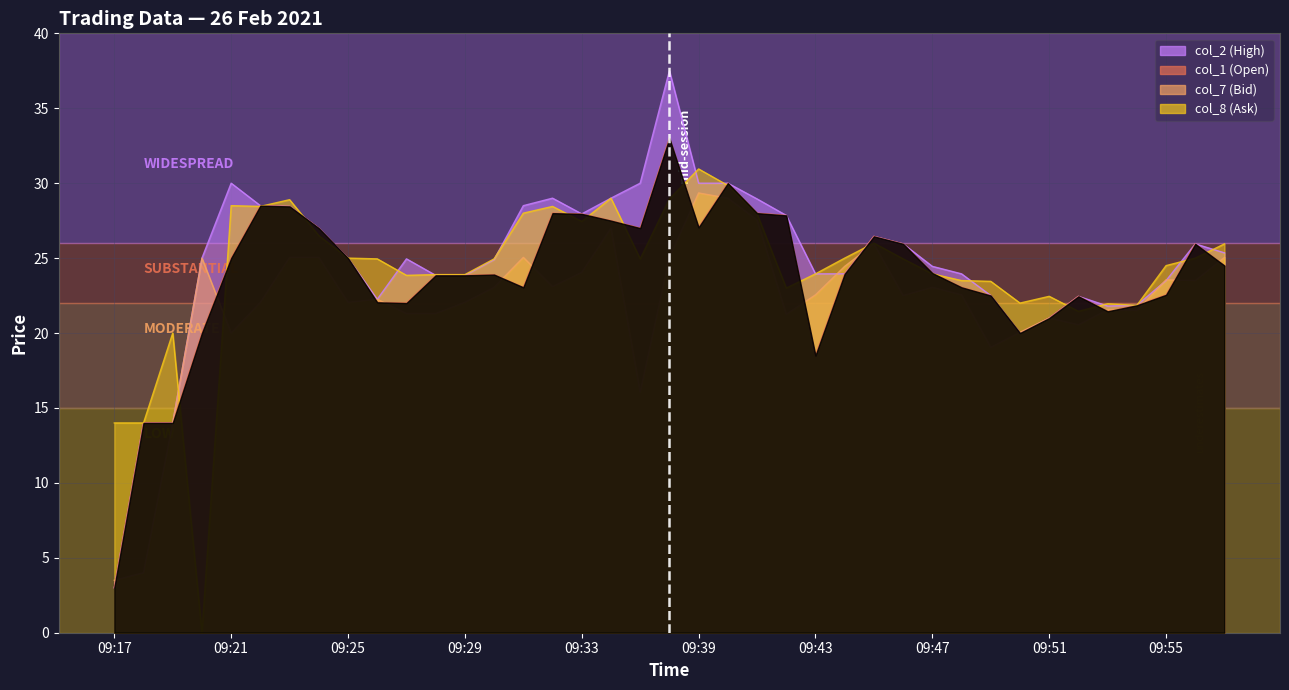

Reading left to right, what are all the values shown in this chart?

col_7 (Bid): 3.5	4.0	14.0	25.0	20.0	22.1	25.1	25.1	22.1	22.2	21.3	21.3	22.1	23.1	25.1	23.1	24.1	27.0	16.1	25.1	29.4	29.0	27.6	21.2	22.6	24.4	25.9	22.5	23.1	22.6	19.1	20.1	21.0	20.6	21.6	21.5	23.6	23.5	25.1
col_8 (Ask): 14.0	14.0	20.0	0.0	28.5	28.4	28.9	26.5	25.0	24.9	23.9	23.9	23.9	24.9	28.0	28.4	27.4	29.0	24.9	28.9	30.9	29.9	27.9	23.0	23.9	25.0	26.0	24.9	23.9	23.5	23.4	22.0	22.4	21.4	21.9	21.9	24.5	25.0	25.9
col_1 (Open): 3.0	14.0	14.0	20.0	25.0	28.5	28.4	27.0	25.0	22.1	22.0	23.9	23.9	23.9	23.1	28.0	27.9	27.5	27.0	33.0	27.1	30.0	28.0	27.9	18.5	23.9	26.4	25.9	24.0	23.1	22.5	20.0	21.0	22.4	21.4	21.9	22.6	25.9	24.5
col_2 (High): 3.0	14.0	14.0	25.0	30.0	28.5	28.4	27.0	25.0	22.2	24.9	23.9	23.9	24.9	28.5	29.0	27.9	29.0	30.0	37.5	30.0	30.0	28.9	27.9	23.9	23.9	26.4	25.9	24.4	23.9	22.5	20.0	21.0	22.4	21.8	21.9	23.5	25.9	25.4